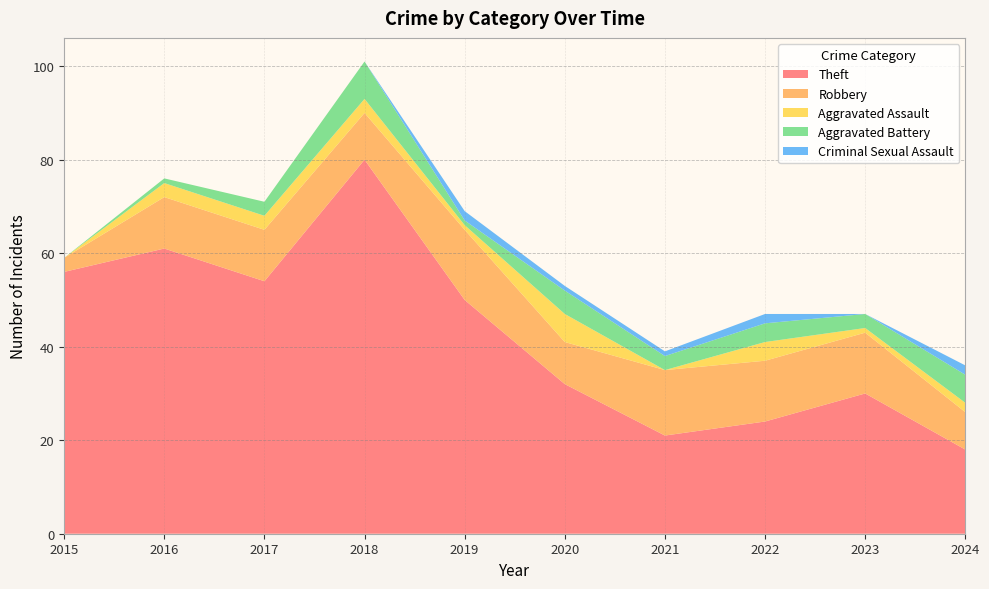

Reading left to right, what are all the values shown in this chart?

Theft: 56	61	54	80	50	32	21	24	30	18
Robbery: 3	11	11	10	15	9	14	13	13	8
Aggravated Assault: 0	3	3	3	1	6	0	4	1	2
Aggravated Battery: 0	1	3	8	1	5	3	4	3	6
Criminal Sexual Assault: 0	0	0	0	2	1	1	2	0	2